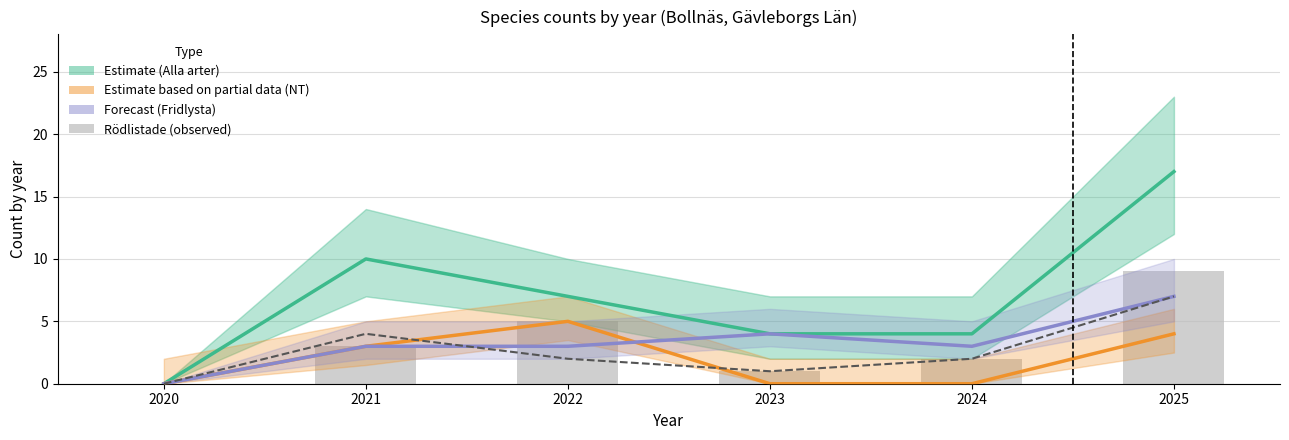

At how many categories does at least one series exceed 12?

1